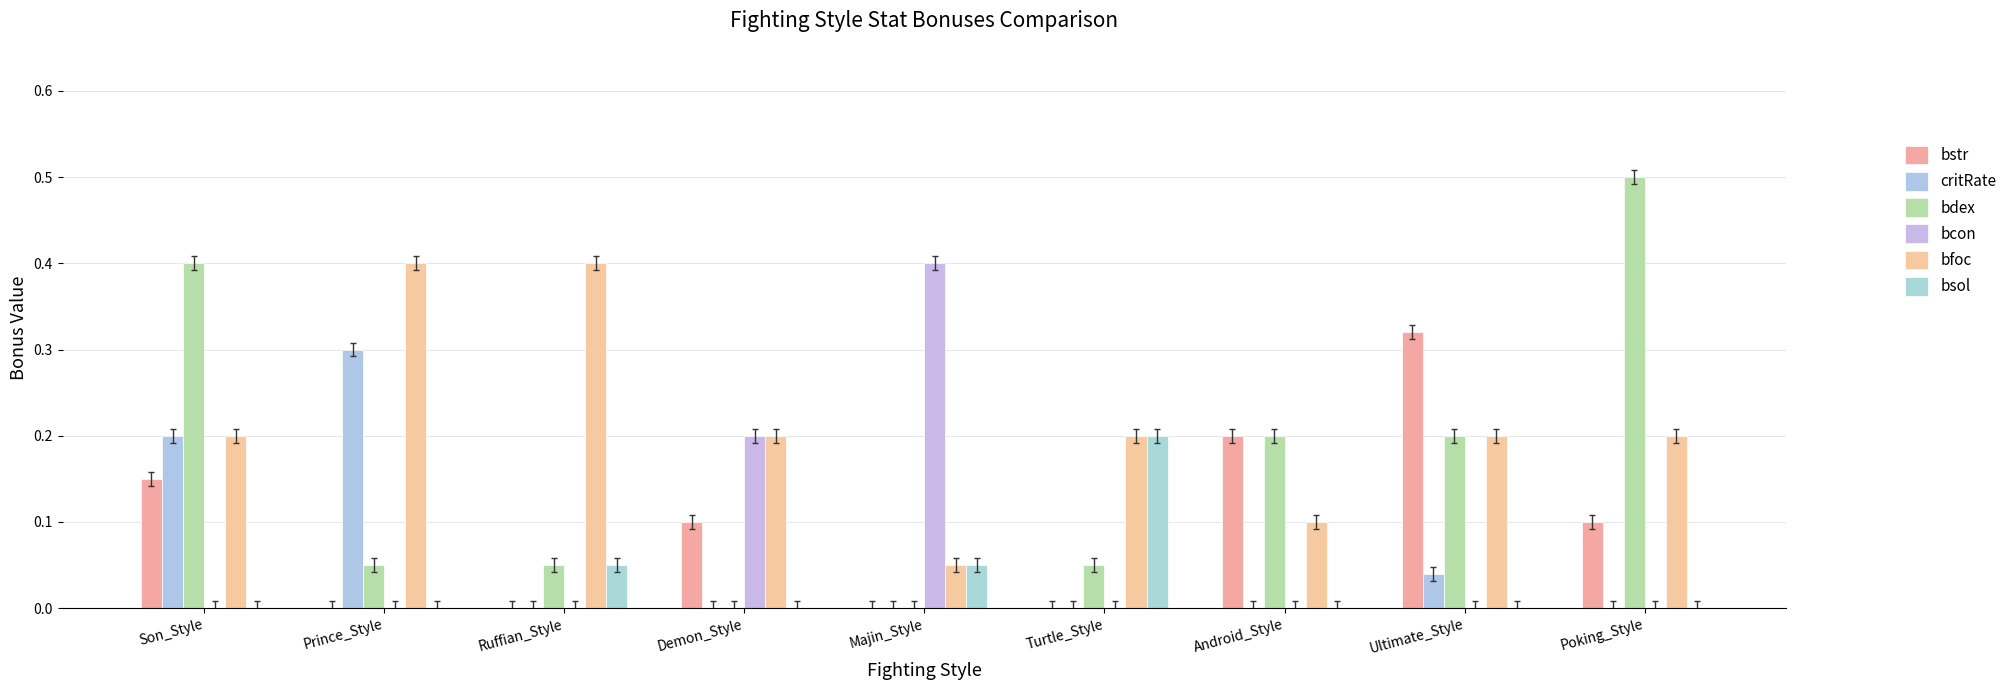

True or false: bdex has a value of 0.0 at Ruffian_Style.

False